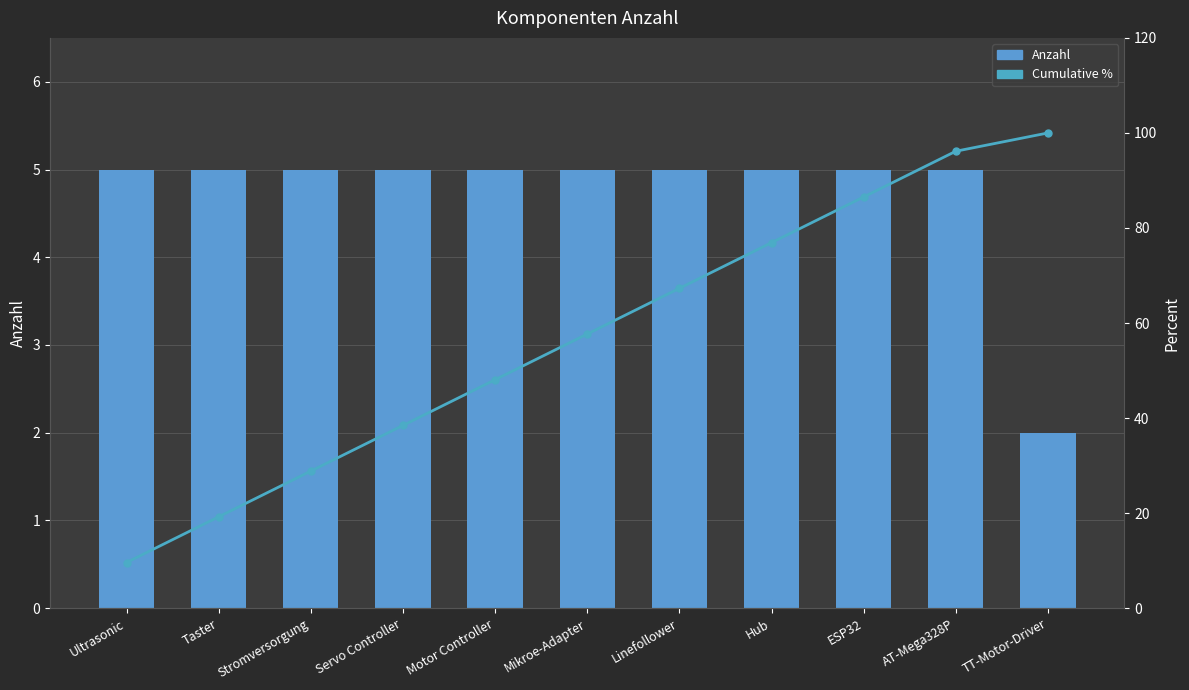

Is the value of Cumulative % at Hub greater than the value of Anzahl at Ultrasonic?

Yes